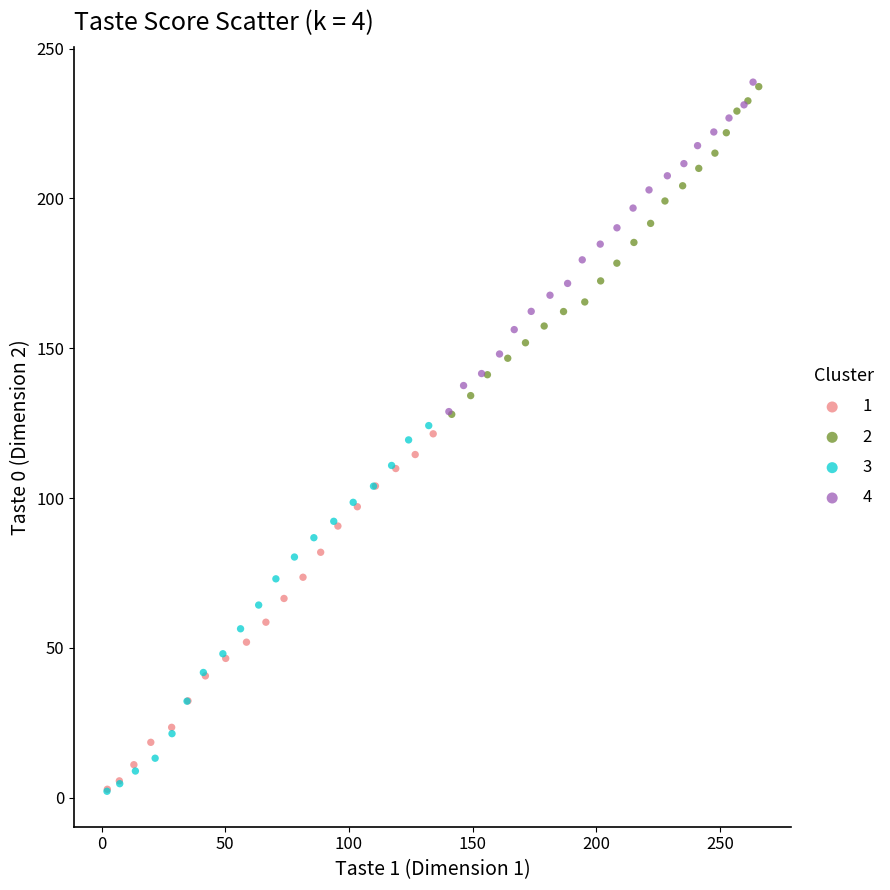

Which series has the widest spread of Y values?

3